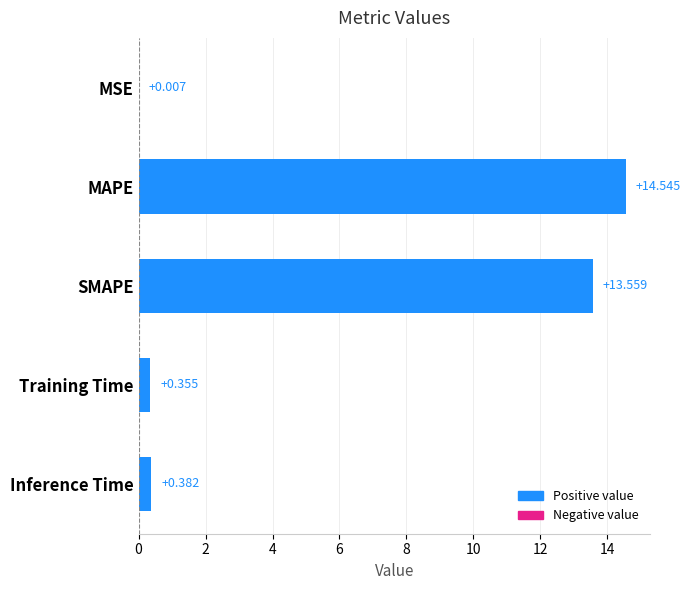

Between Training Time and SMAPE, which is larger?

SMAPE